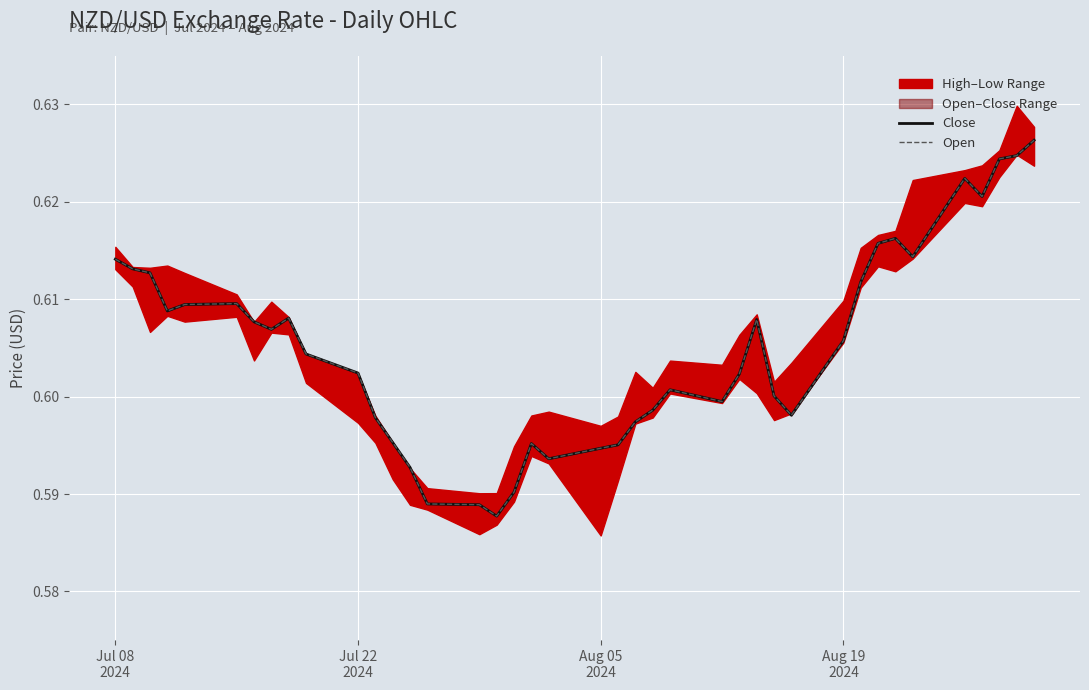

True or false: Close and Open cross at least once.

False